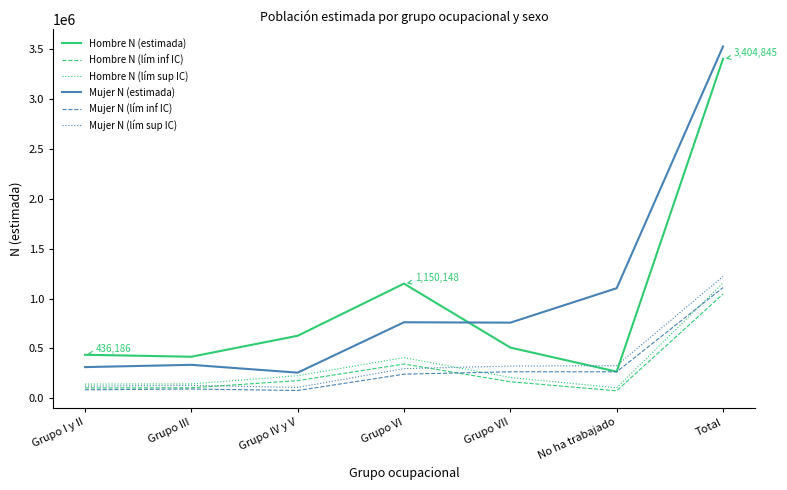

The Mujer N (lím sup IC) series shows 183215 at No ha trabajado. True or false?

False